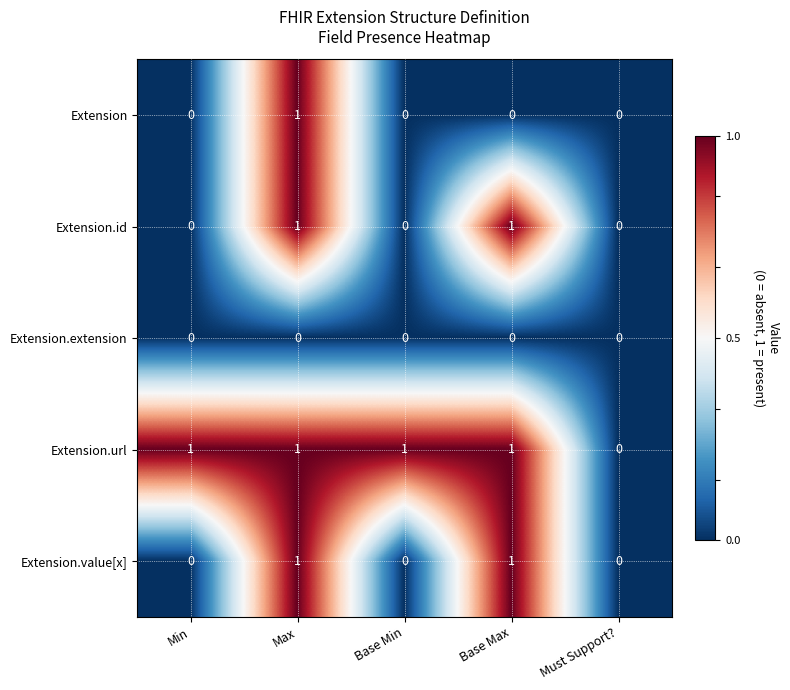

What is the total value across all series at Max?

4